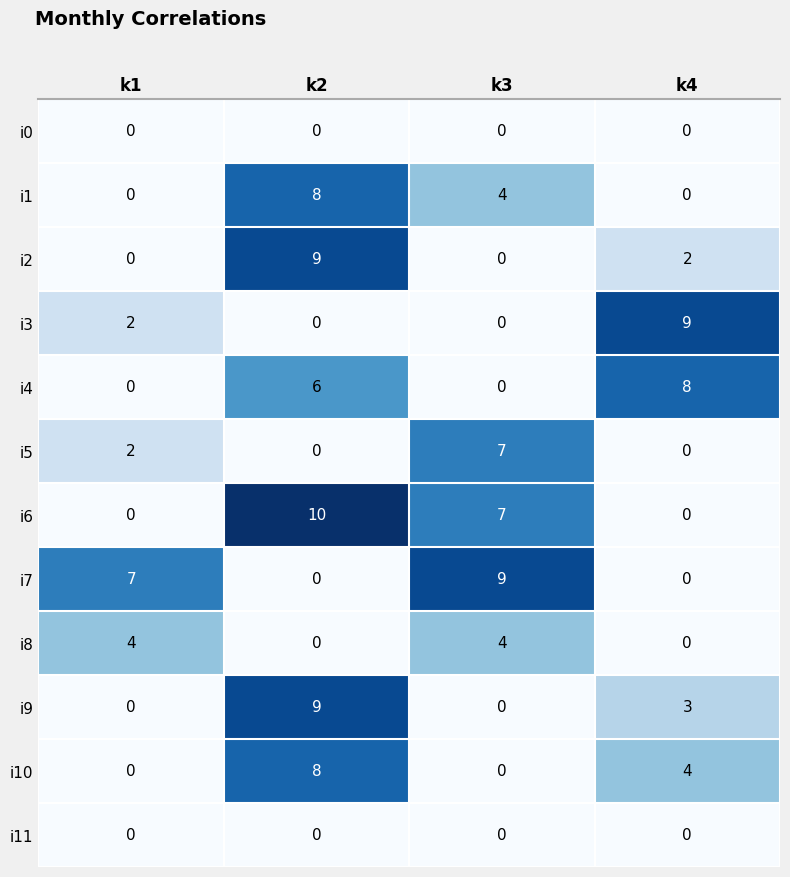

What is the maximum value for i6?

10